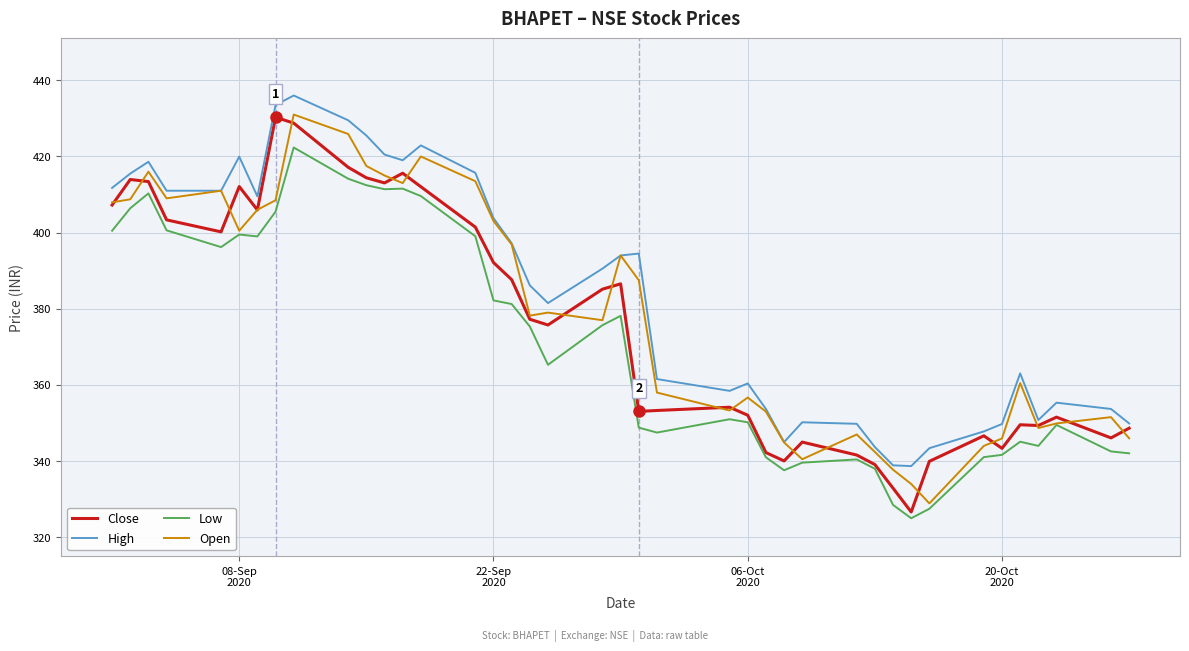

What is the minimum value shown in the chart?

325.0